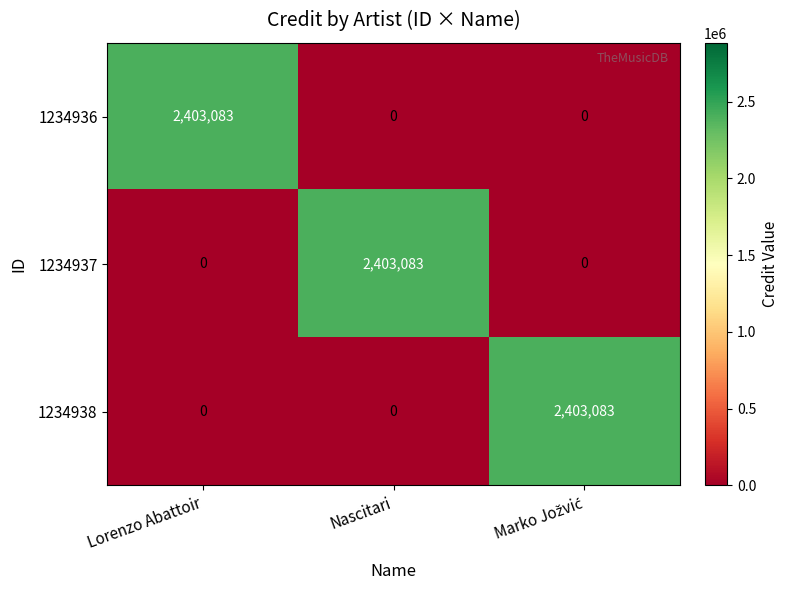

What is the difference between the highest and lowest values at Nascitari?

2403083